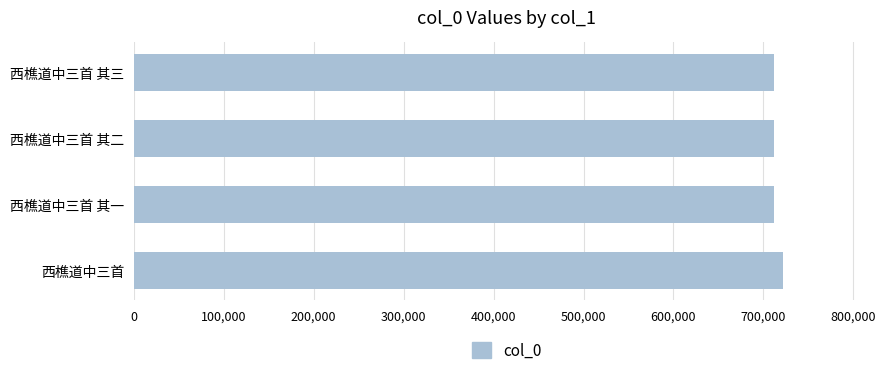

What is the ratio of the value at 西樵道中三首 to the value at 西樵道中三首 其二?

1.0